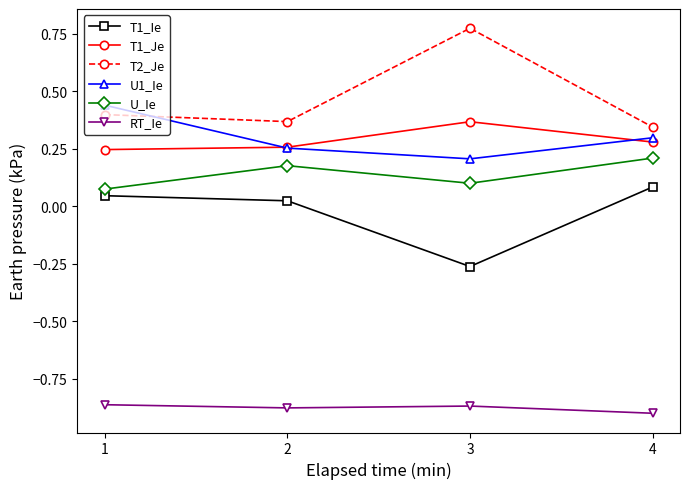

True or false: T1_Ie and RT_Ie cross at least once.

False